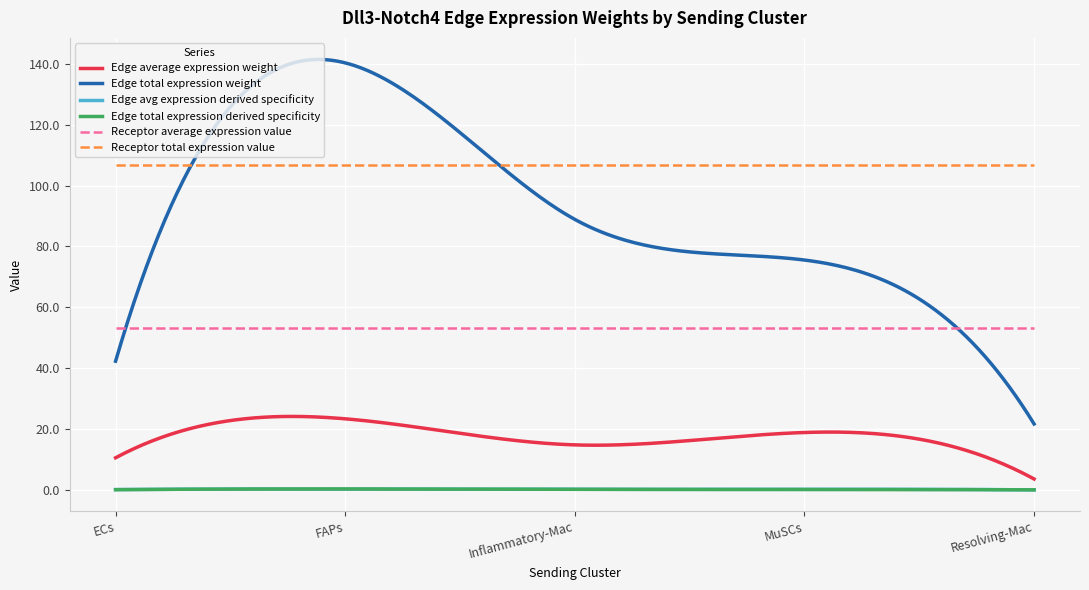

True or false: Edge total expression derived specificity has more than 0 interior local peaks.

True